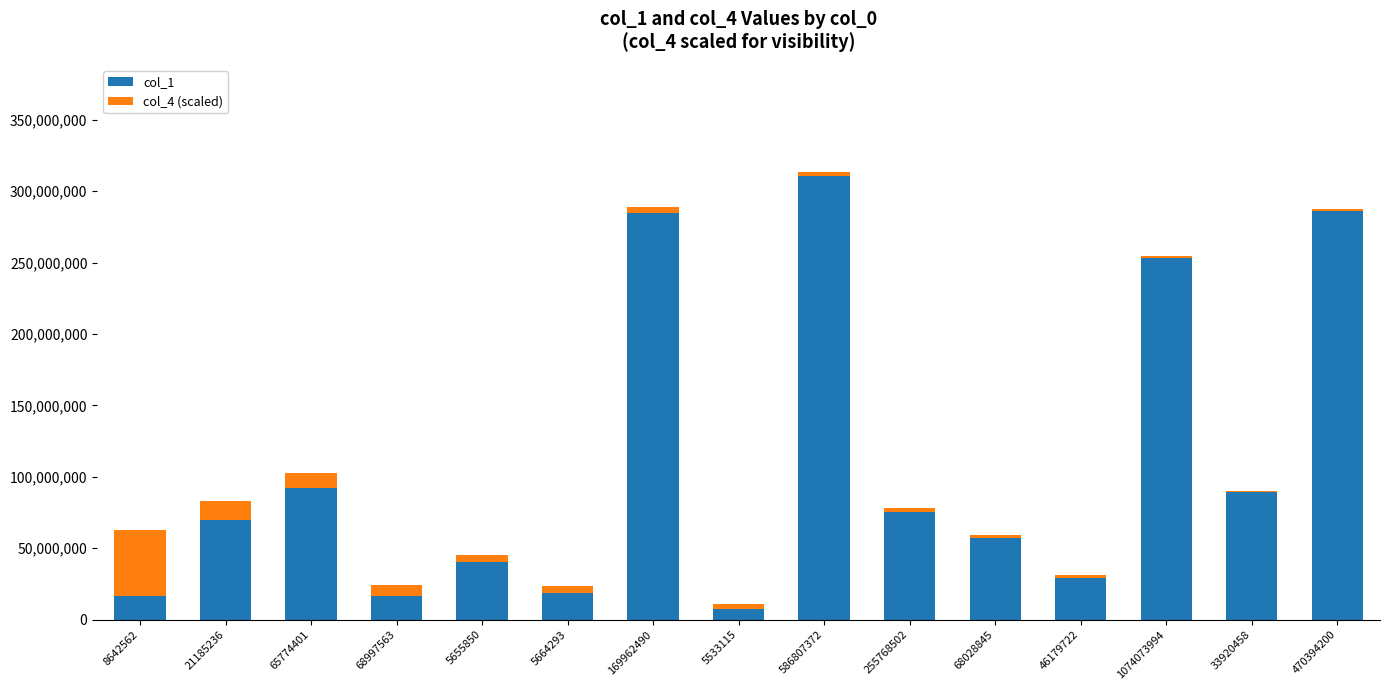

What is the sum of all col_1 values?

1646869325.0